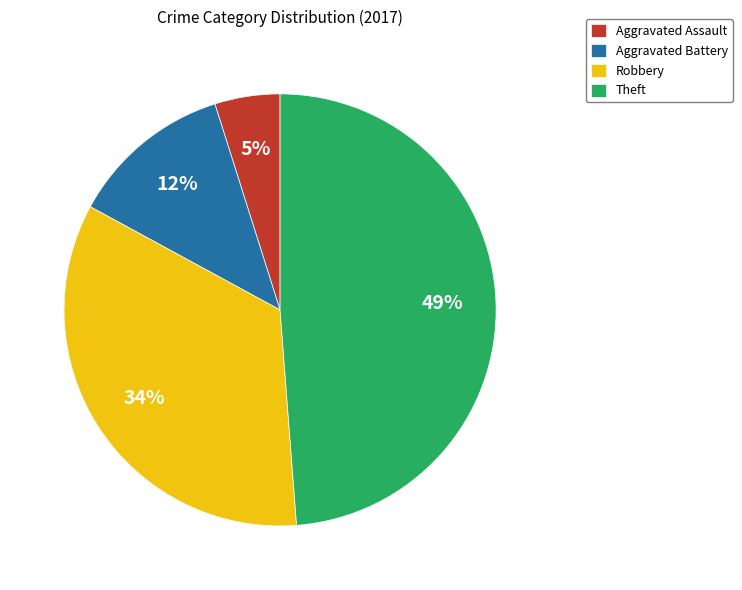

Approximately how many times larger is the value at Theft compared to Robbery?

1.4